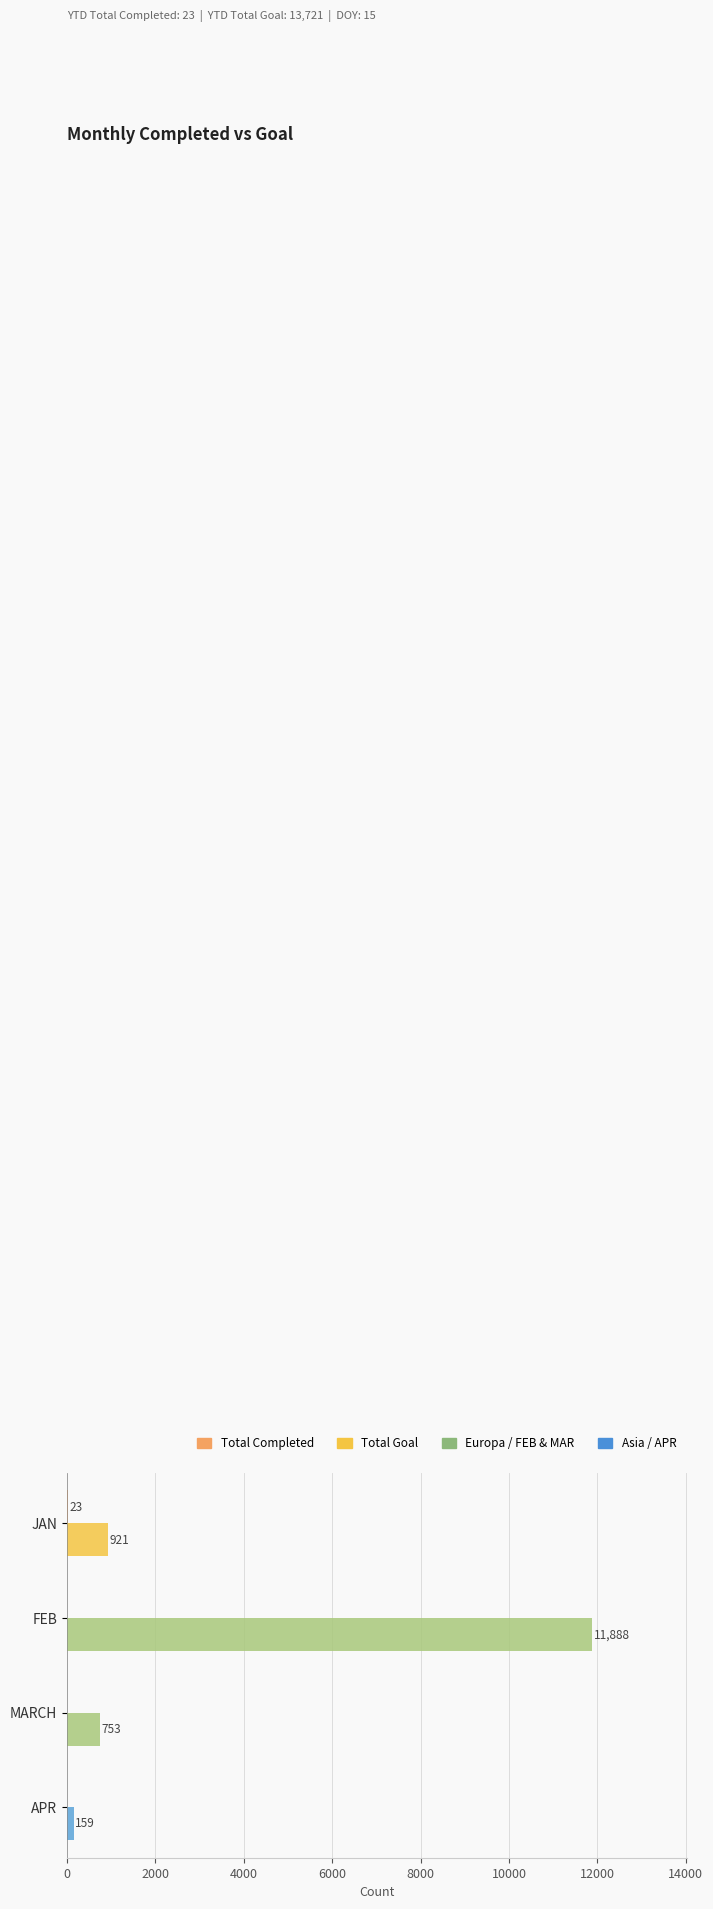

At which category is the sum across all series the highest?

FEB